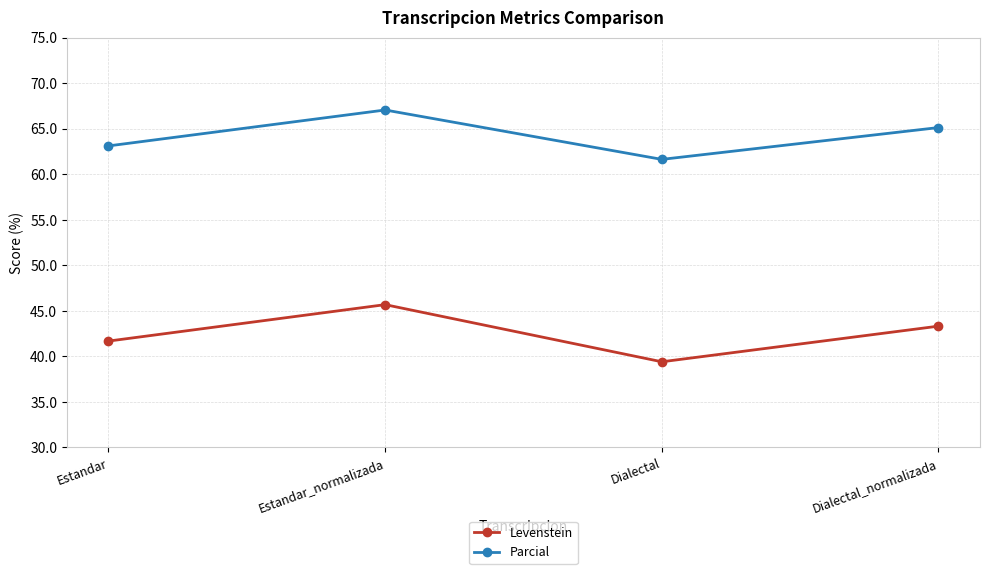

Which series changed the most between Estandar and Estandar_normalizada?

Levenstein